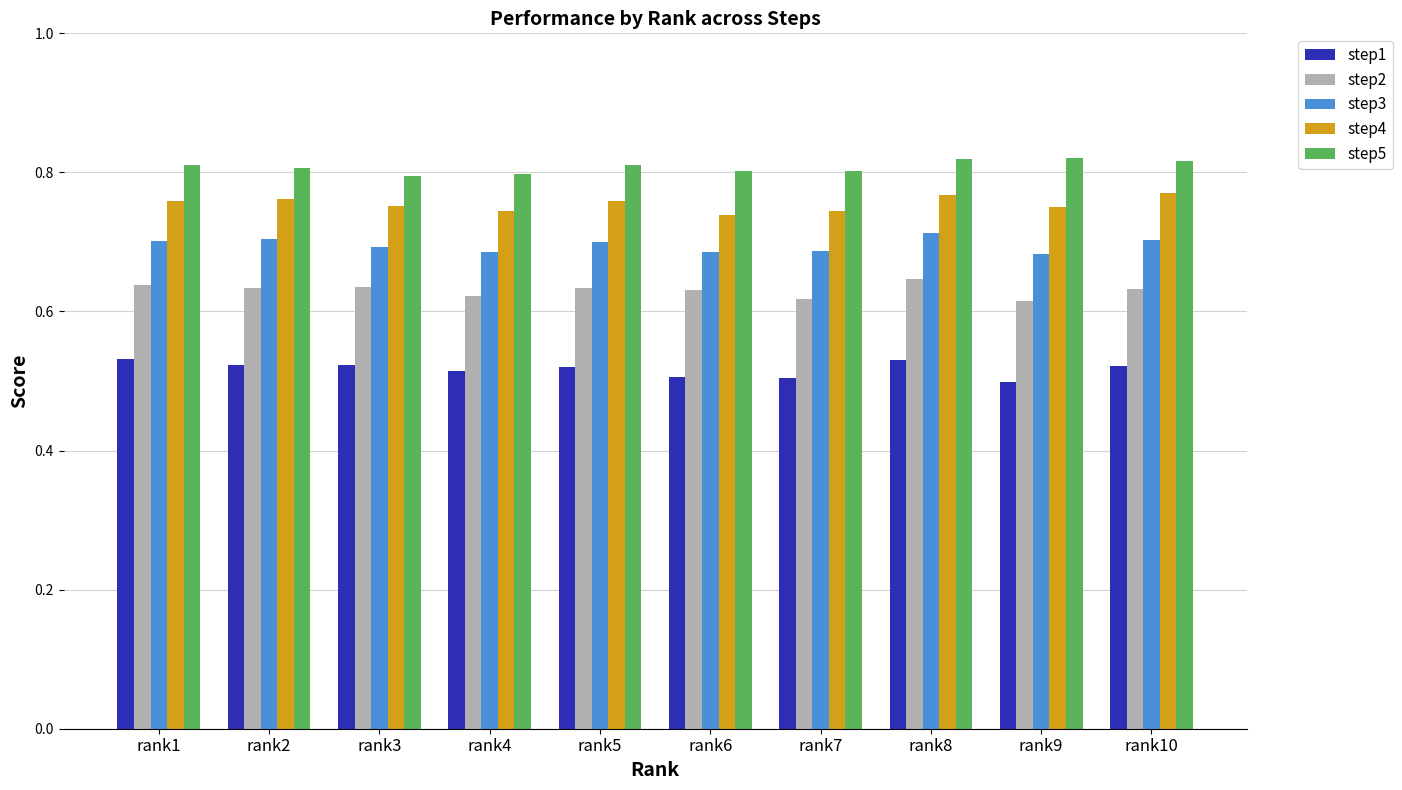

List the series in order of their peak value, highest first.

step5, step4, step3, step2, step1